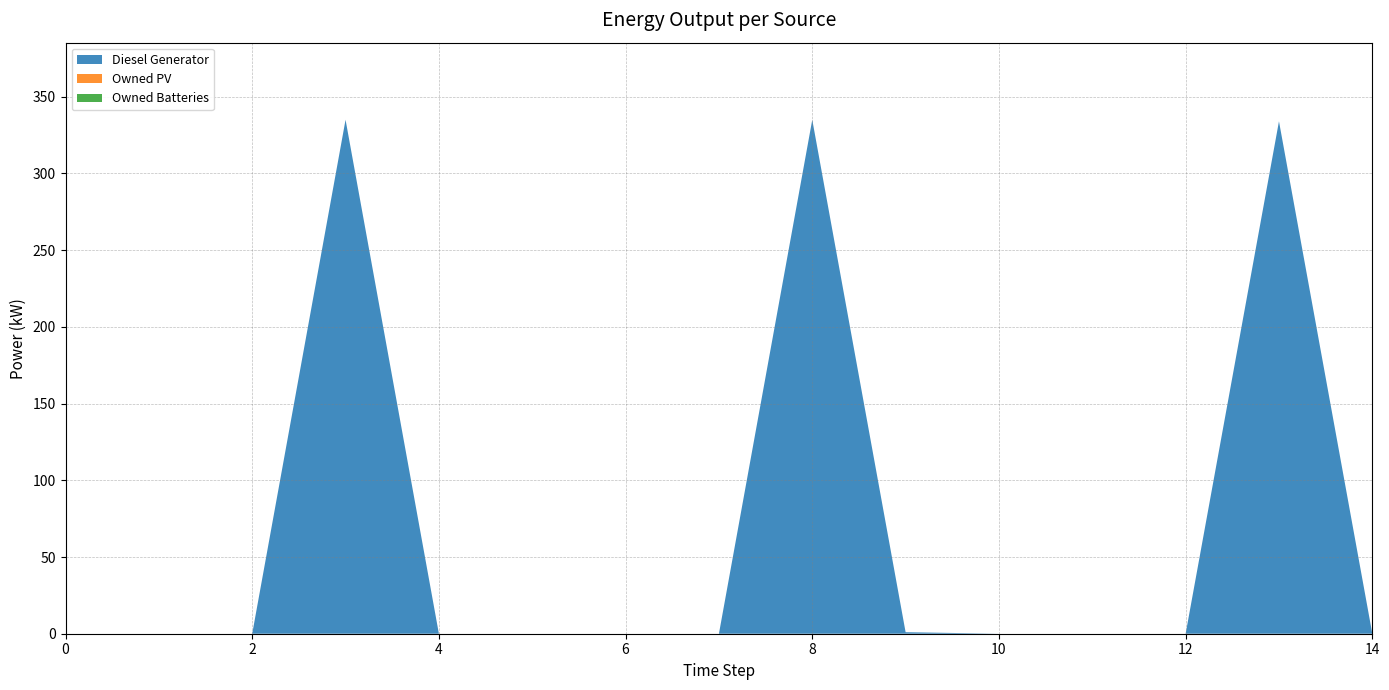

Reading left to right, what are all the values shown in this chart?

Diesel Generator: 0=0	1=0	2=0	3=335	4=0	5=0	6=0	7=0	8=335	9=1	10=0	11=0	12=0	13=334	14=0
Owned PV: 0=0	1=0	2=0	3=0	4=0	5=0	6=0	7=0	8=0	9=0	10=0	11=0	12=0	13=0	14=0
Owned Batteries: 0=0	1=0	2=0	3=0	4=0	5=0	6=0	7=0	8=0	9=0	10=0	11=0	12=0	13=0	14=0